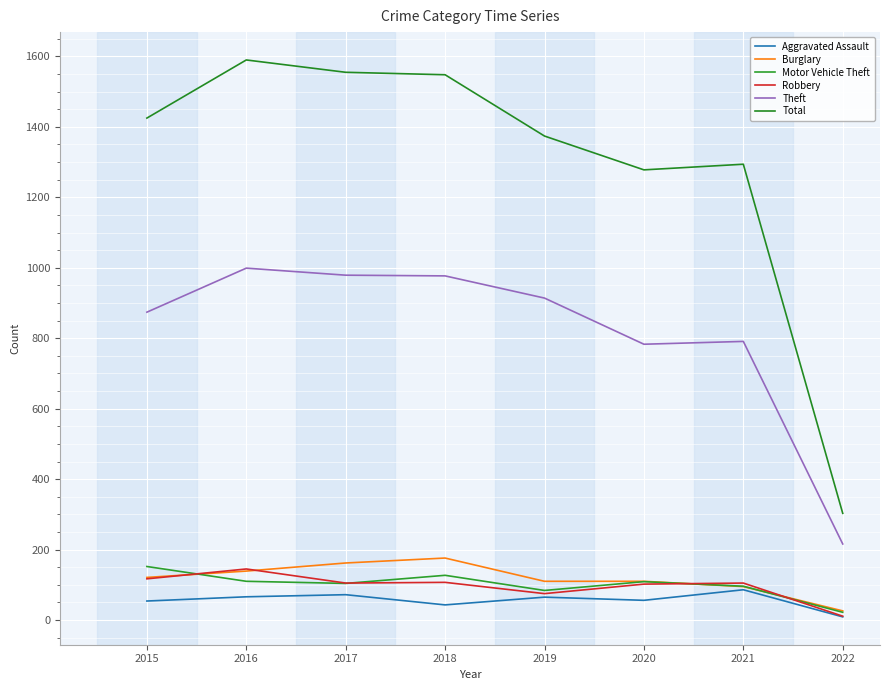

Which series ends up on top after the final intersection of Robbery and Burglary?

Burglary